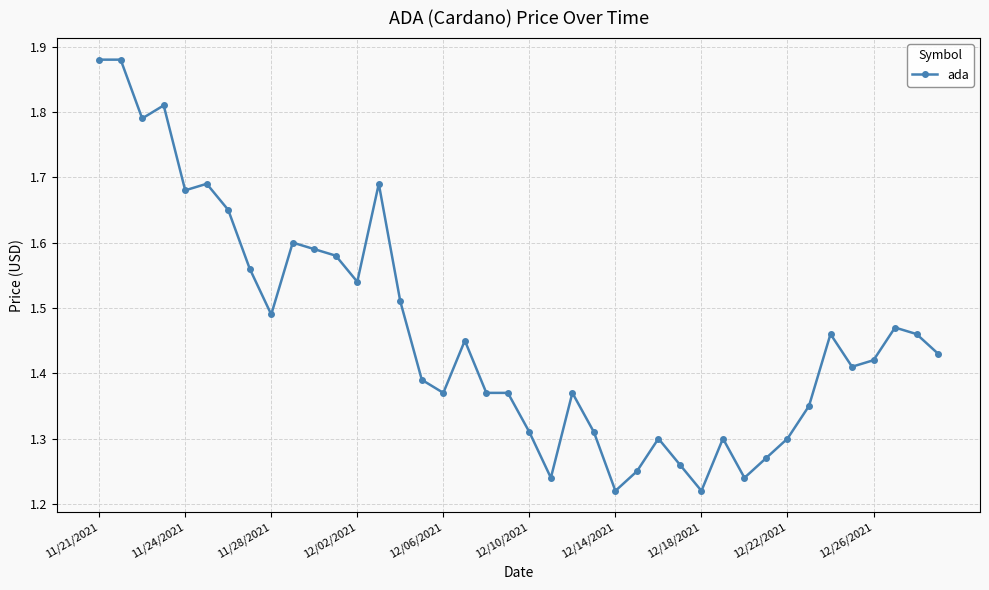

What is the difference between the maximum and second lowest values?

0.7